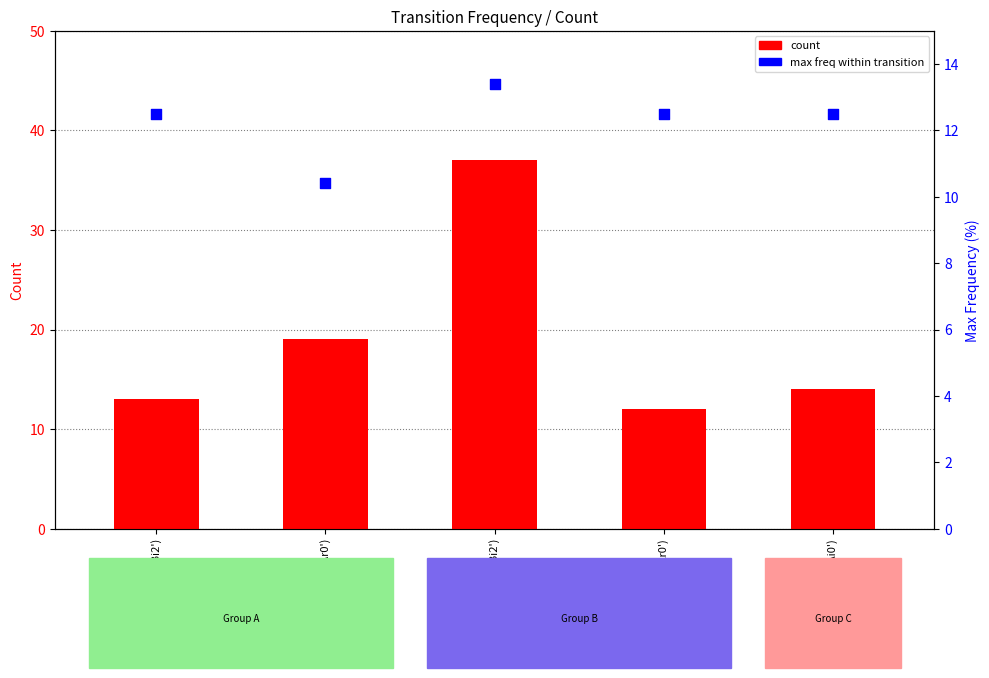

Is the value of max freq within transition at ('Ai0', 'Ar0') greater than the value of count at ('Bi2', 'Ar0')?

No